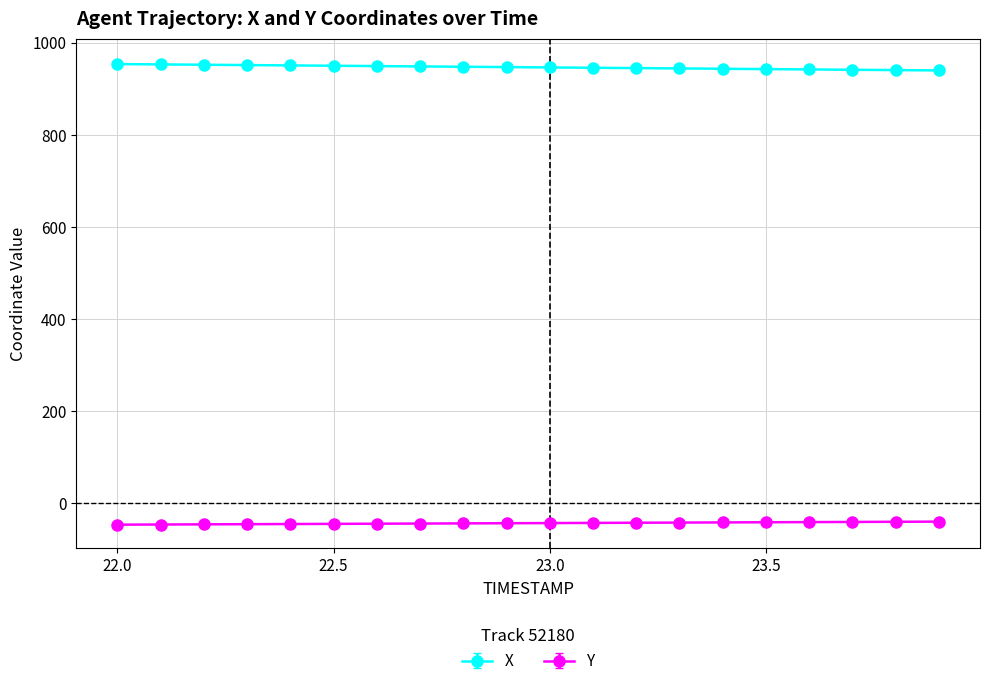

What is the maximum value shown in the chart?

953.8